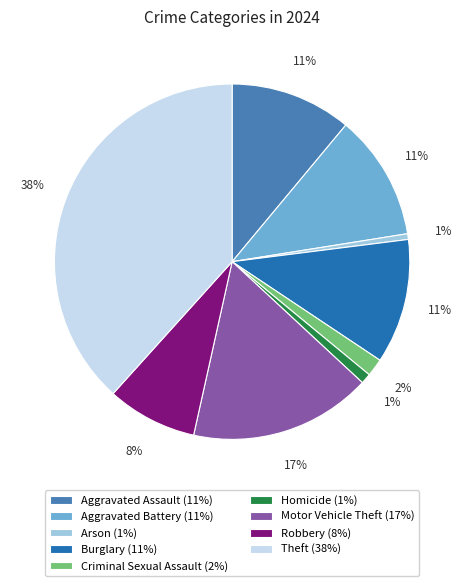

True or false: Motor Vehicle Theft accounts for 24% of the total.

False